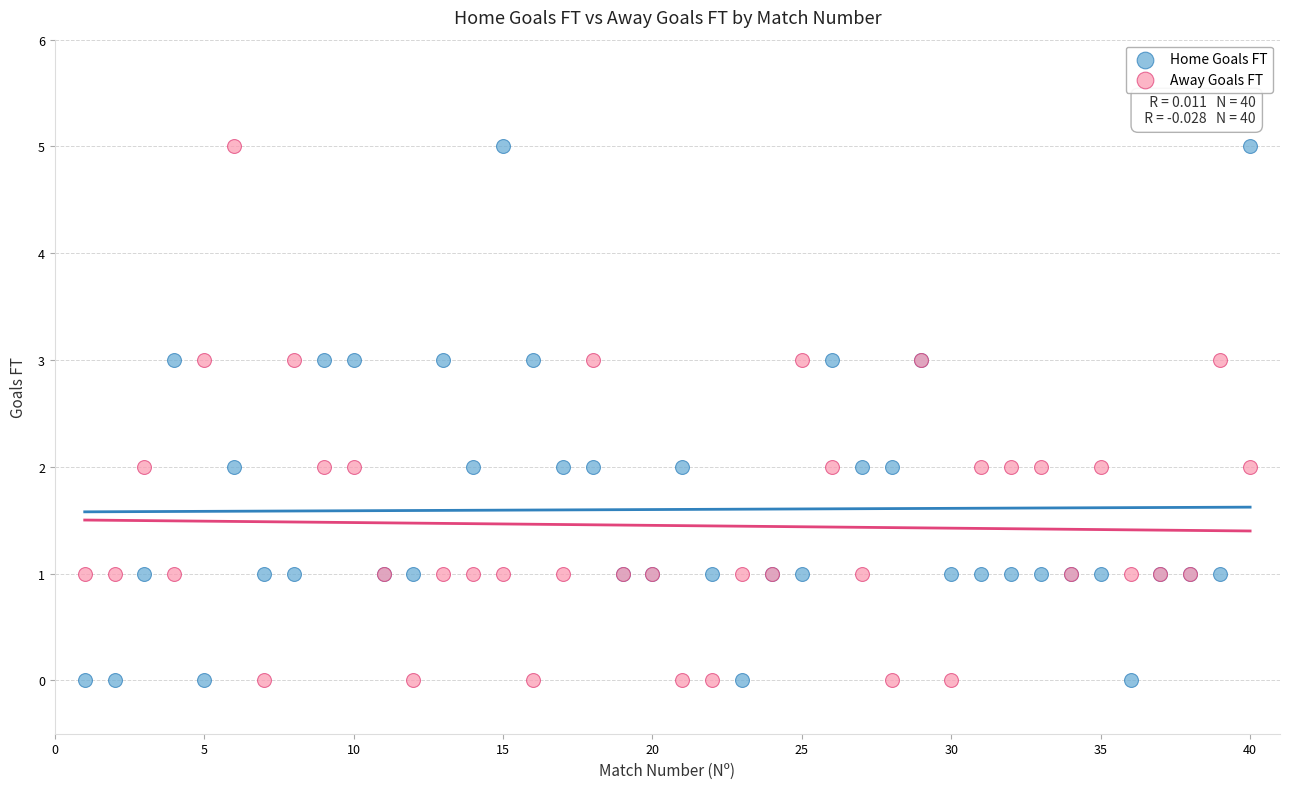

What is the X range (max minus min) for the scatter plot?

39